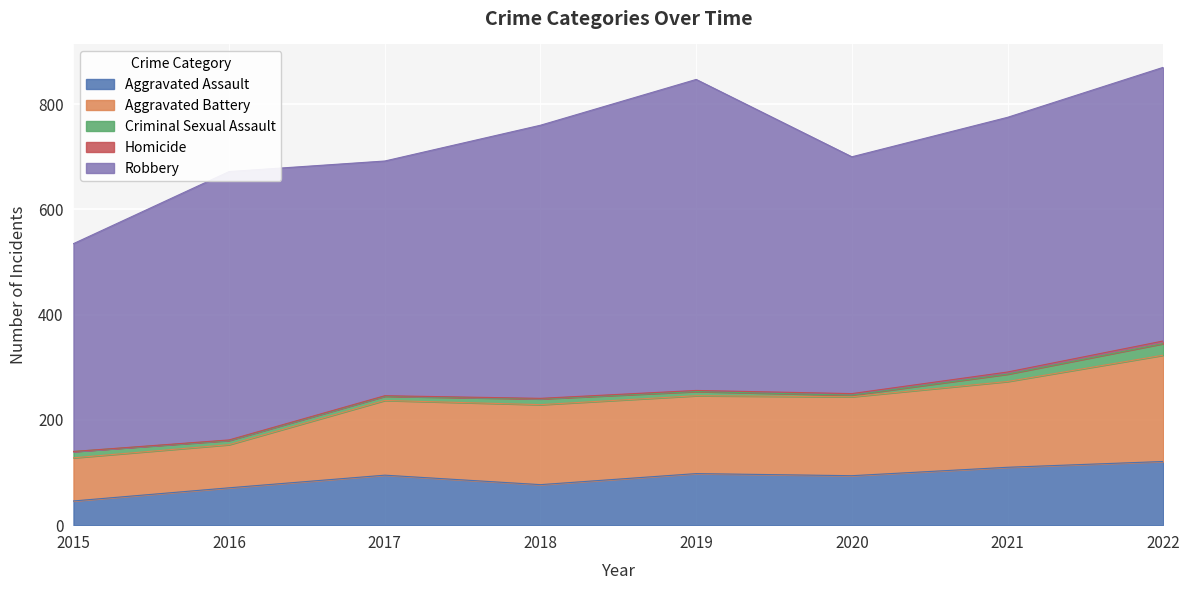

At which label does Homicide reach its minimum?

2015